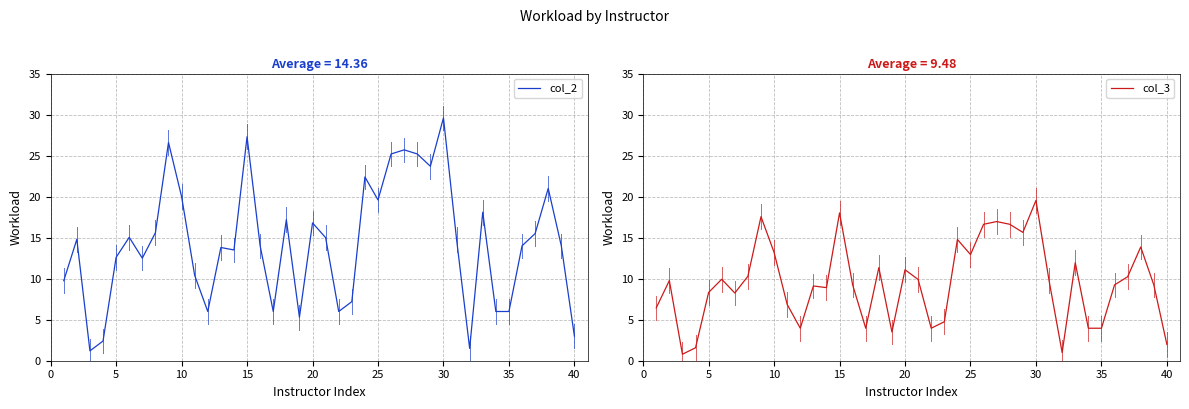

What is the highest value of the col_2 series?

29.6